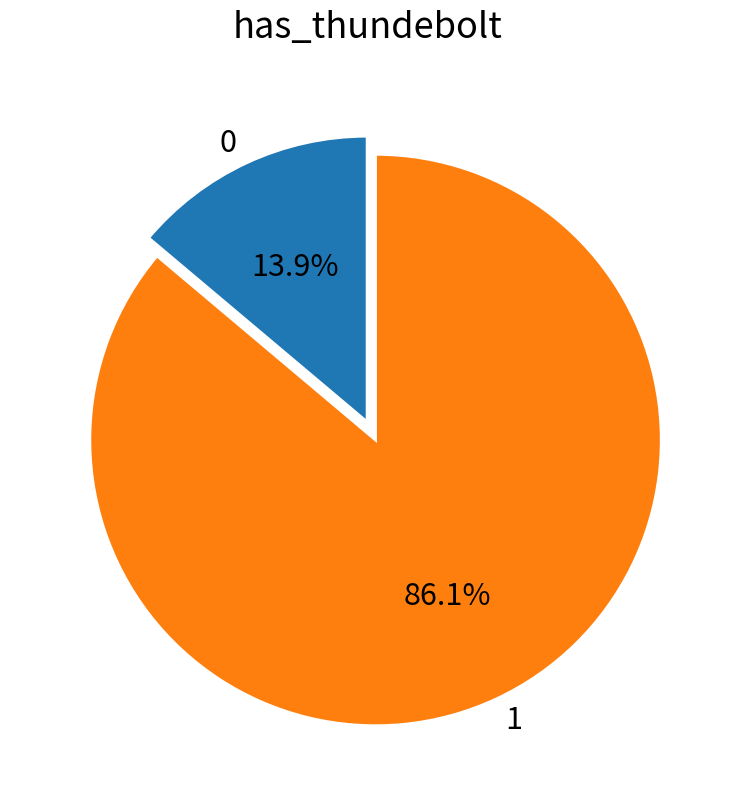

To the nearest percent, what is the difference between the largest and smallest slice percentages?

72%